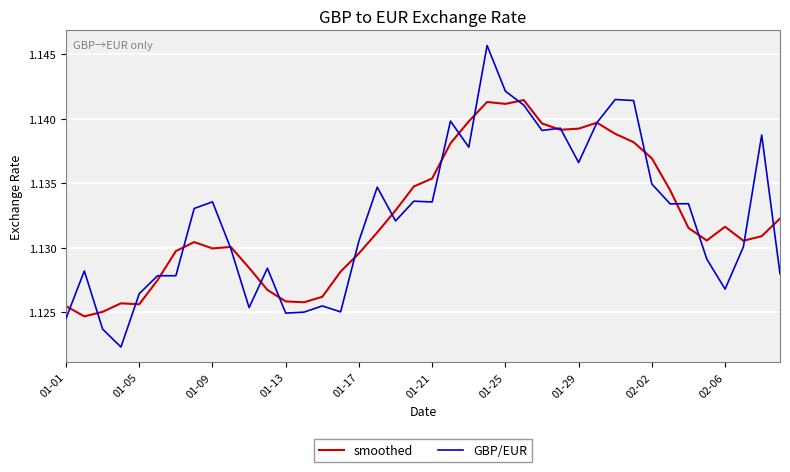

Which series ends up on top after the final intersection of GBP/EUR and smoothed?

smoothed